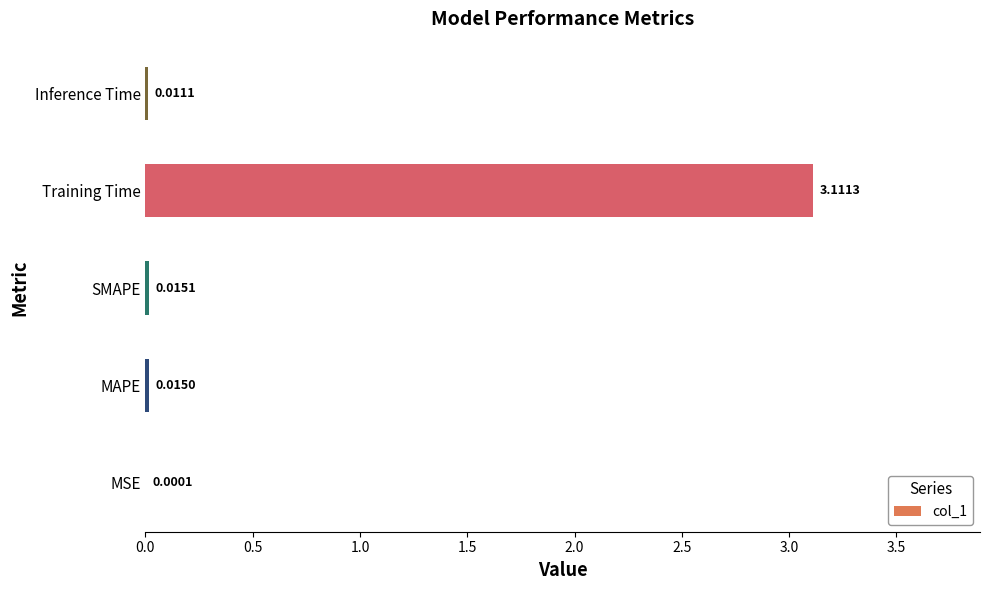

Between Training Time and MSE, which is larger?

Training Time